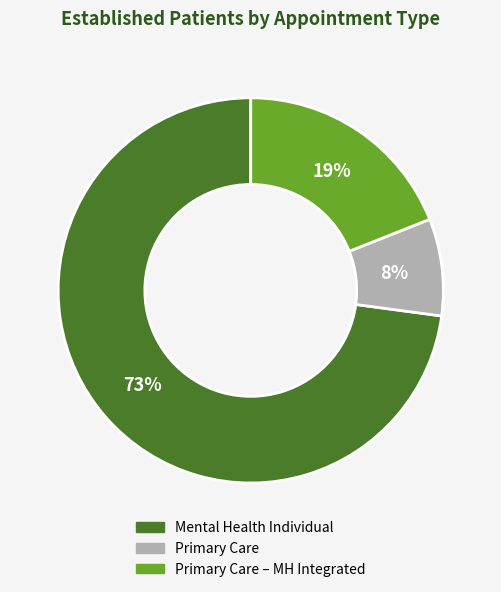

To the nearest percent, what is the difference between the largest and smallest slice percentages?

65%